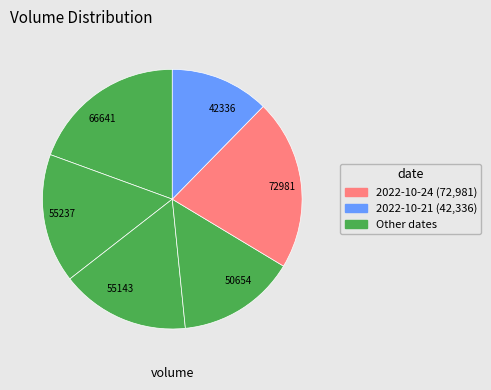

Between 72981 and 55143, which is larger?

72981